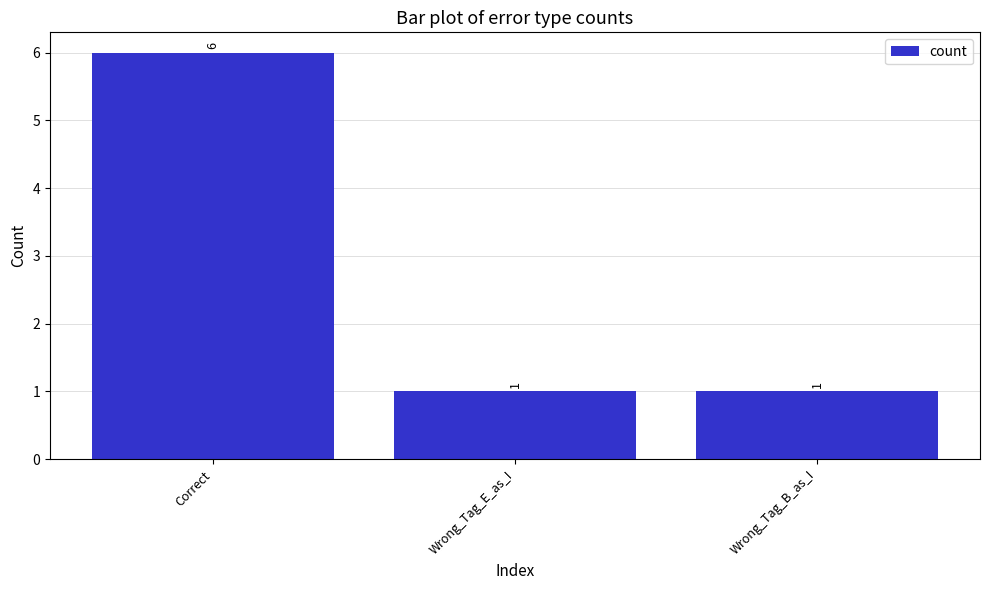

What is the approximate value at Correct?

6